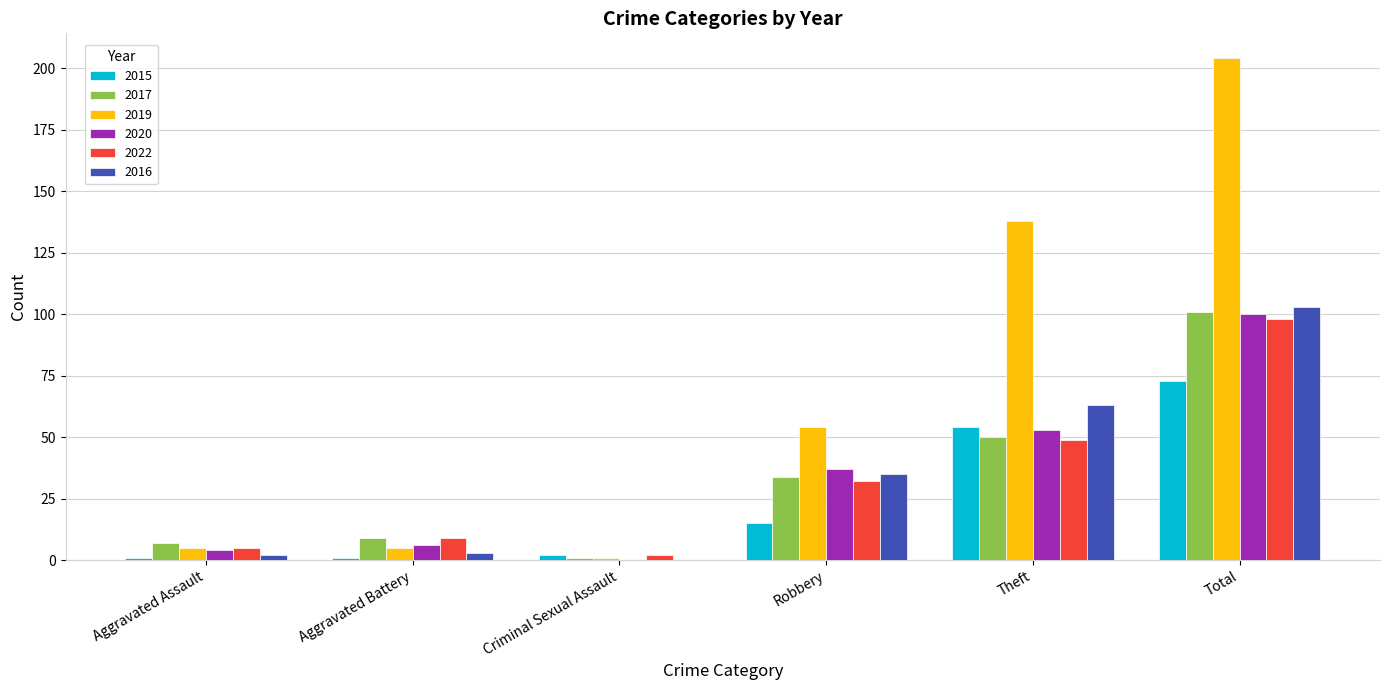

At which label is 2022 closest to 50?

Theft